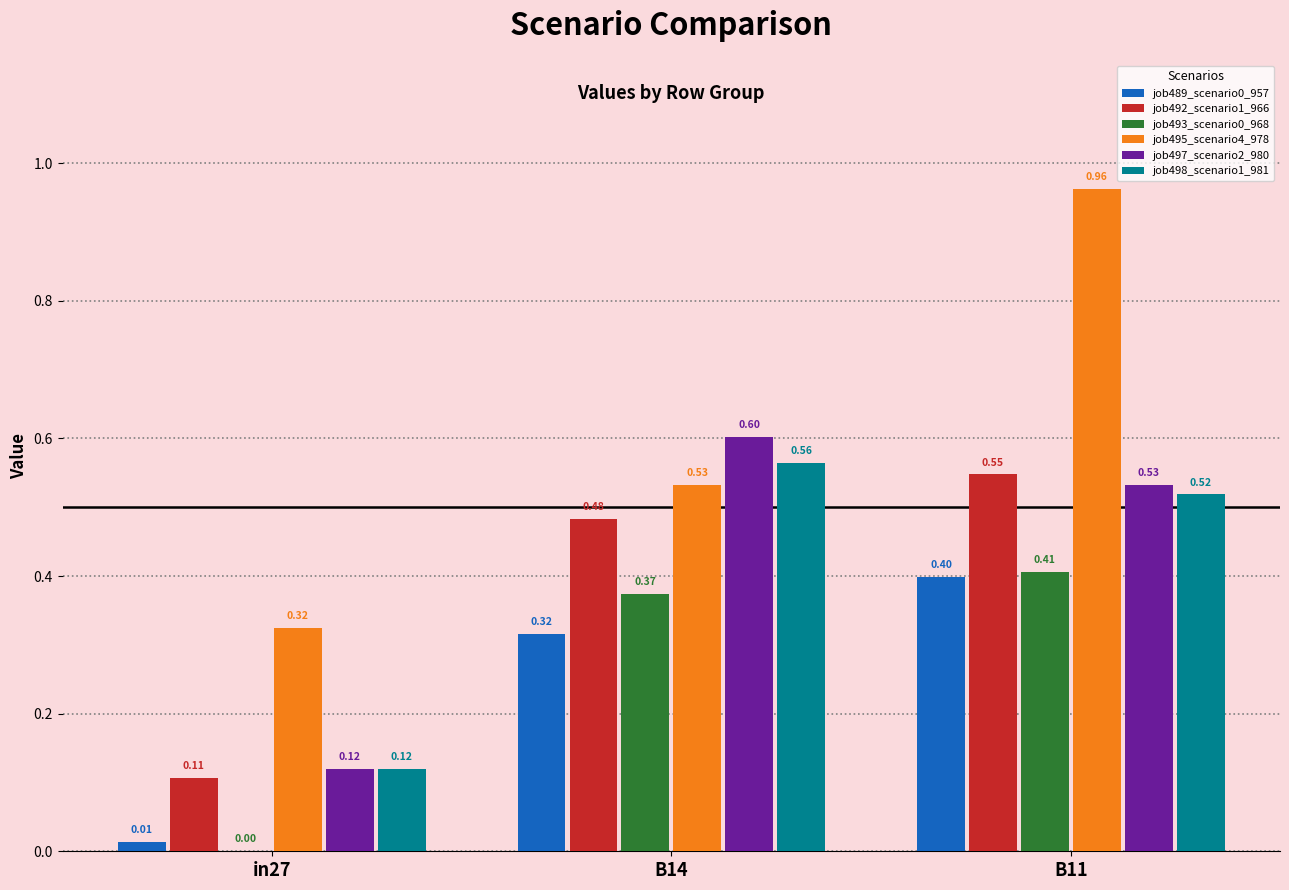

How many categories are shown in the chart?

3